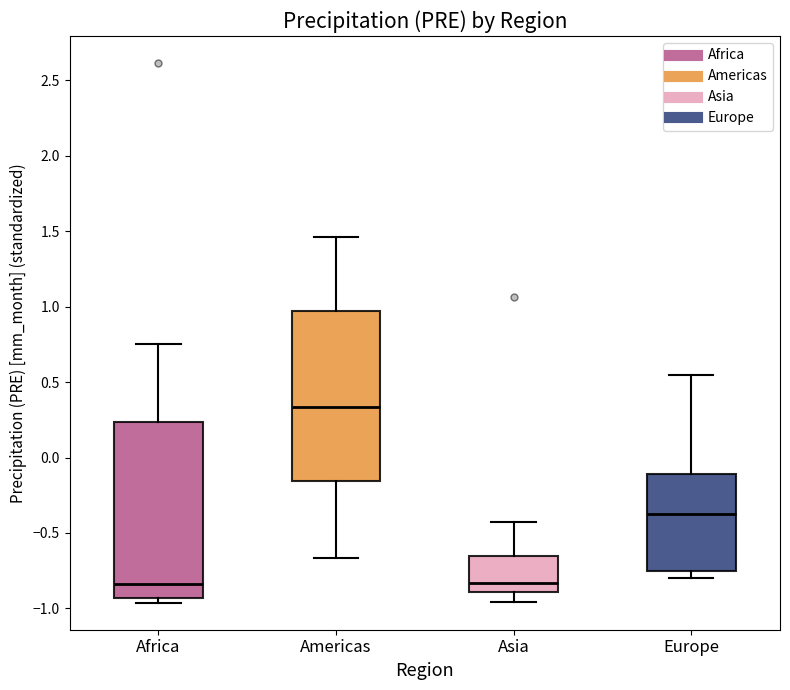

Where does the lower whisker of the box for Americas end on the y-axis? The values are not printed on the chart, so give them approximately, as read against the axis.

-0.65